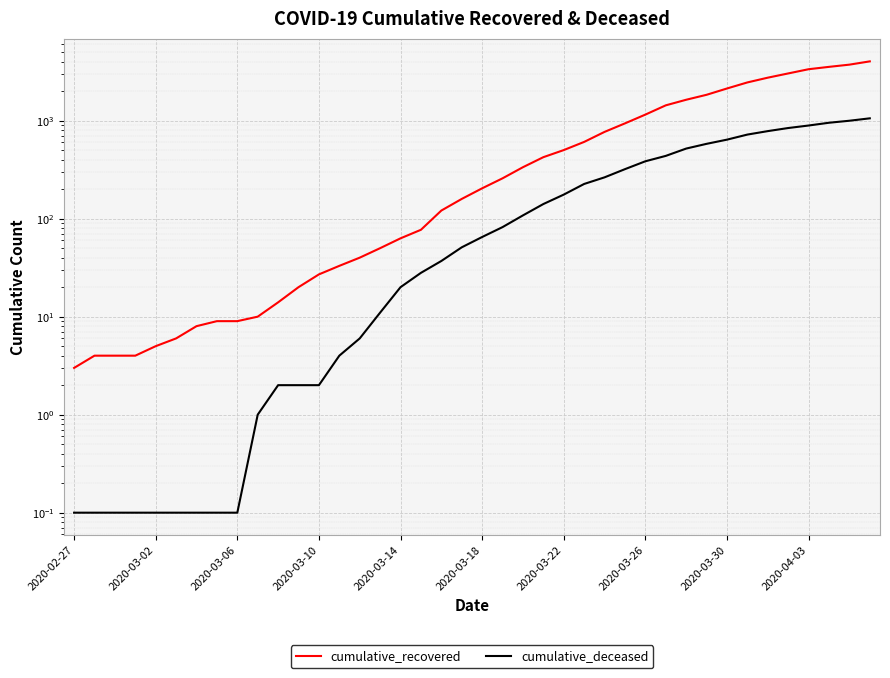

Is it true that cumulative_deceased equals 198.0 at 35?

False